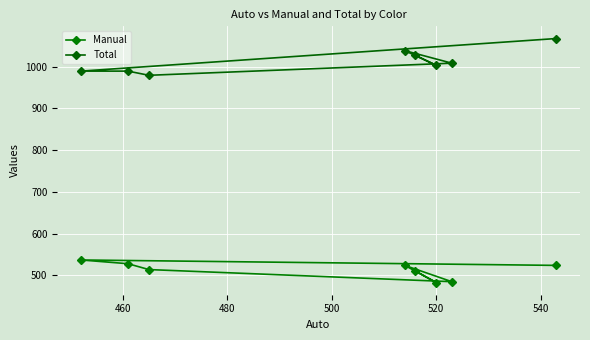

How many Total values are between 989 and 1038?

6